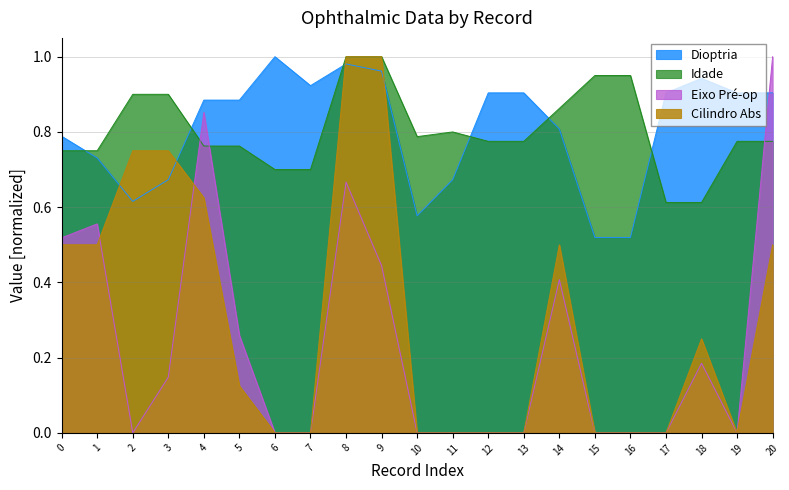

Reading left to right, extract all data points from this chart.

Dioptria: 0.8	0.7	0.6	0.7	0.9	0.9	1.0	0.9	1.0	1.0	0.6	0.7	0.9	0.9	0.8	0.5	0.5	0.9	0.9	0.9	0.9
Idade: 0.8	0.8	0.9	0.9	0.8	0.8	0.7	0.7	1.0	1.0	0.8	0.8	0.8	0.8	0.9	0.9	0.9	0.6	0.6	0.8	0.8
Eixo Pré-op: 0.5	0.6	0.0	0.1	0.9	0.3	0.0	0.0	0.7	0.4	0.0	0.0	0.0	0.0	0.4	0.0	0.0	0.0	0.2	0.0	1.0
Cilindro Abs: 0.5	0.5	0.8	0.8	0.6	0.1	0.0	0.0	1.0	1.0	0.0	0.0	0.0	0.0	0.5	0.0	0.0	0.0	0.2	0.0	0.5